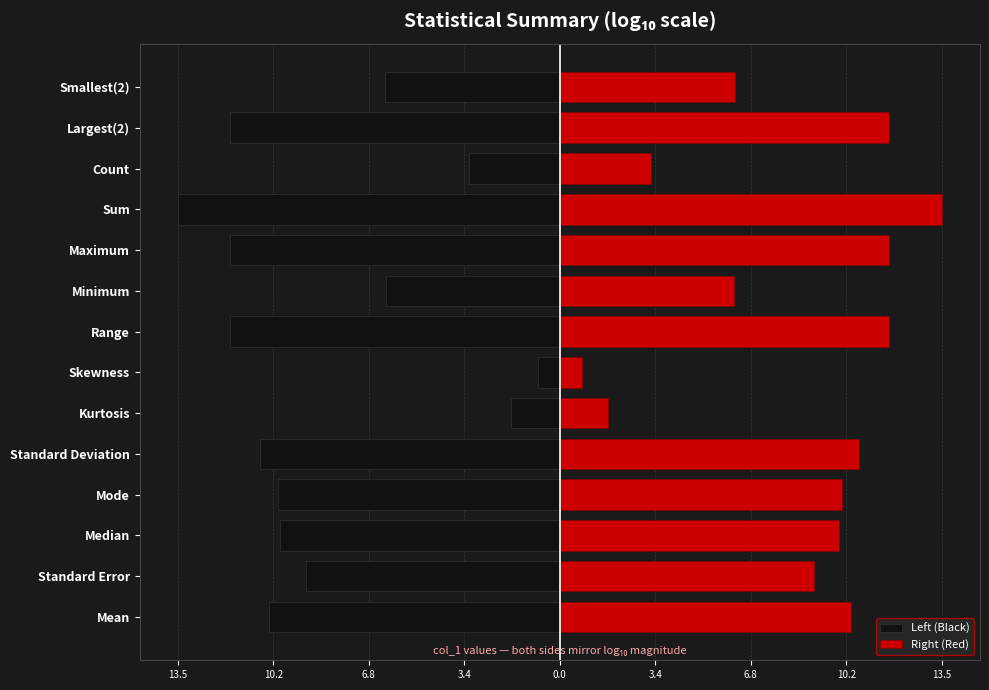

How many data points does each series have?

14